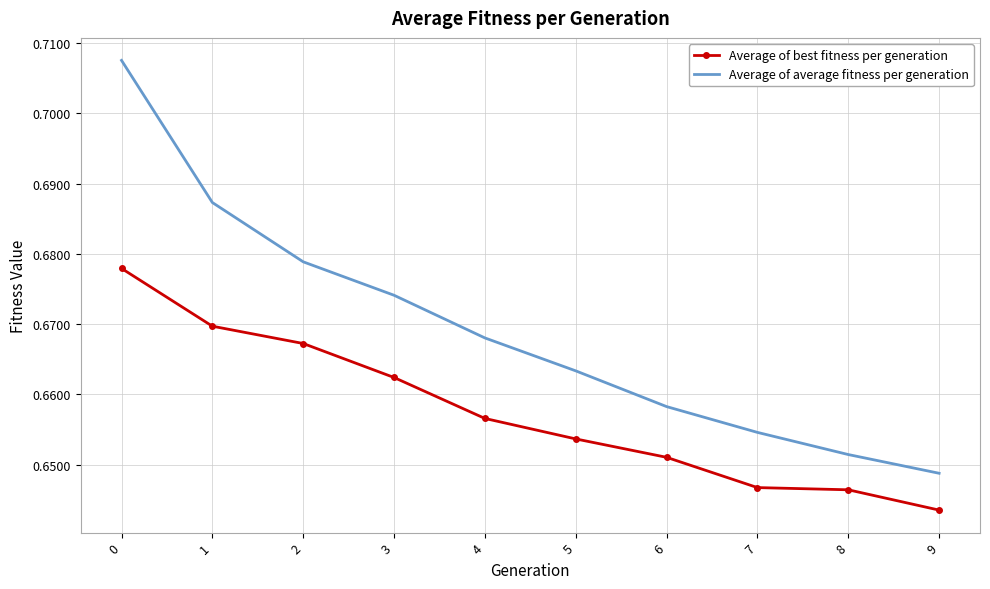

Where is Average of best fitness per generation nearest to the value 0?

9